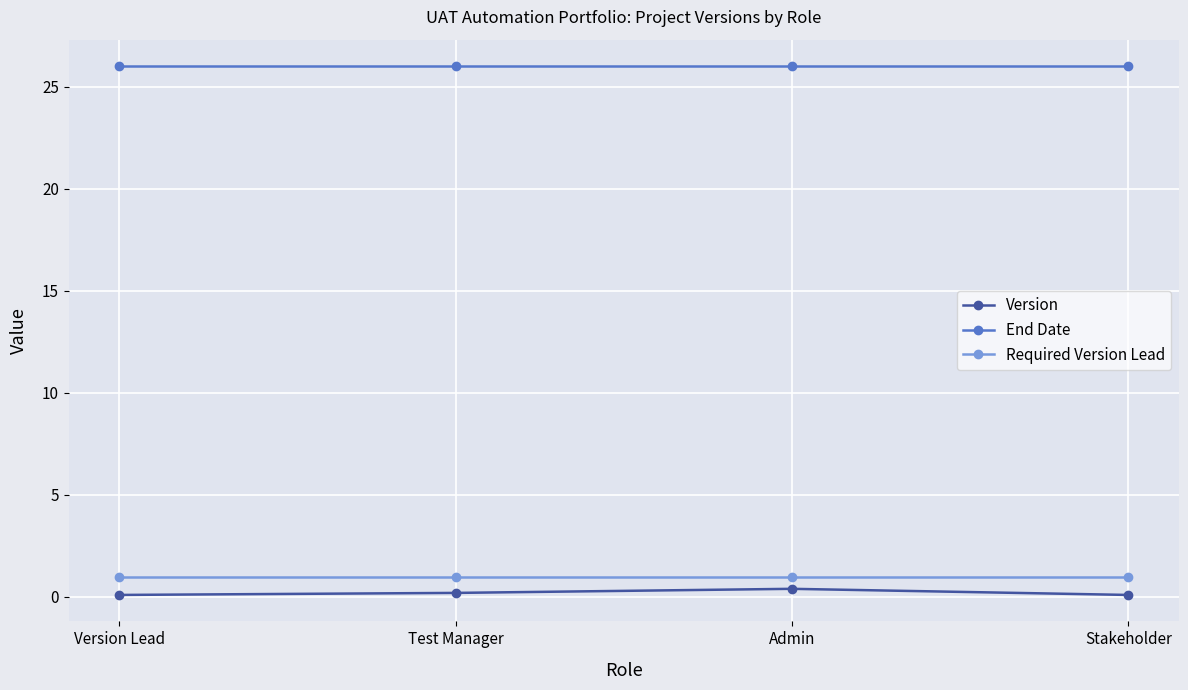

True or false: Required Version Lead has more than 1 points higher than both neighbors.

False